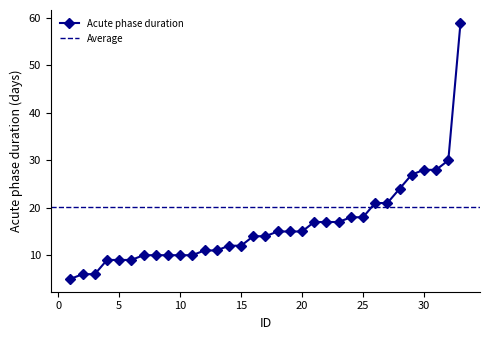

The Acute phase duration series shows 39 at 30. True or false?

False